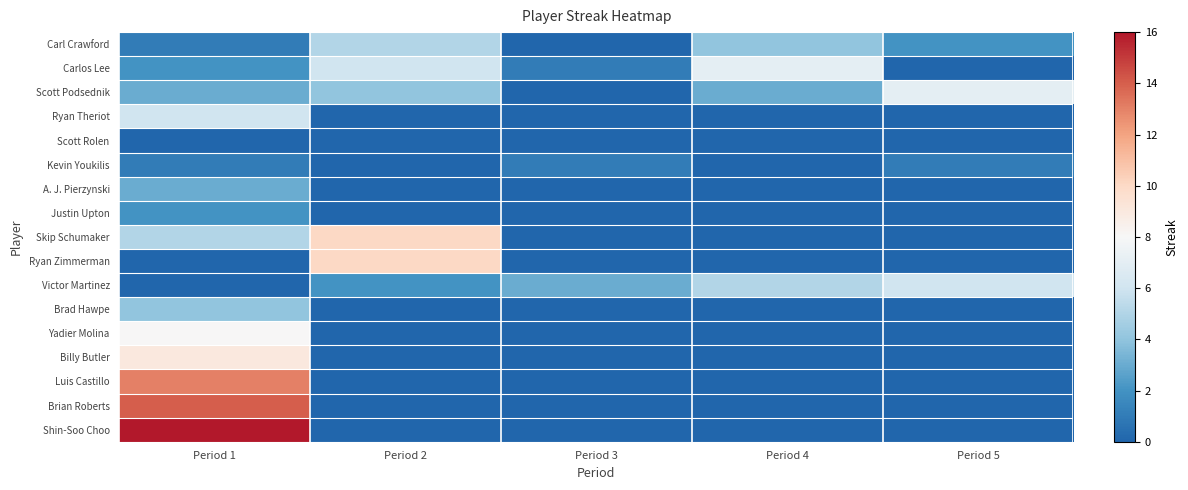

What is the spread (max minus min) of values at Period 2?

10